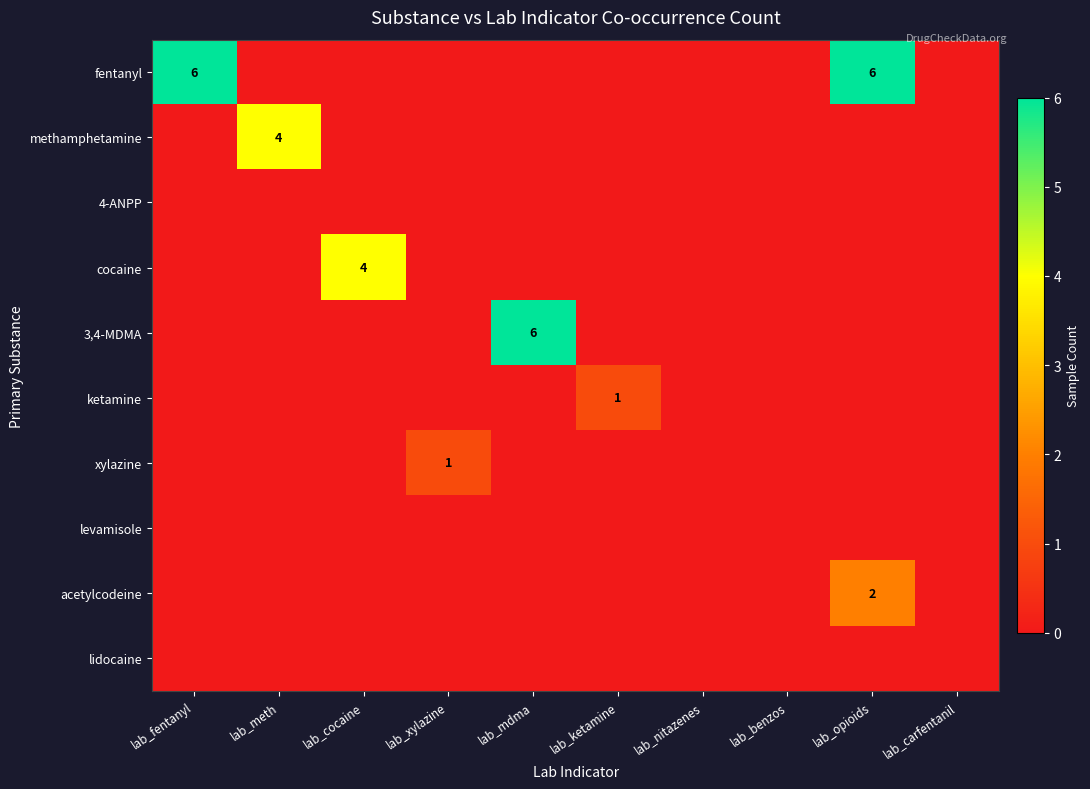

What is the total value across all series at lab_meth?

4